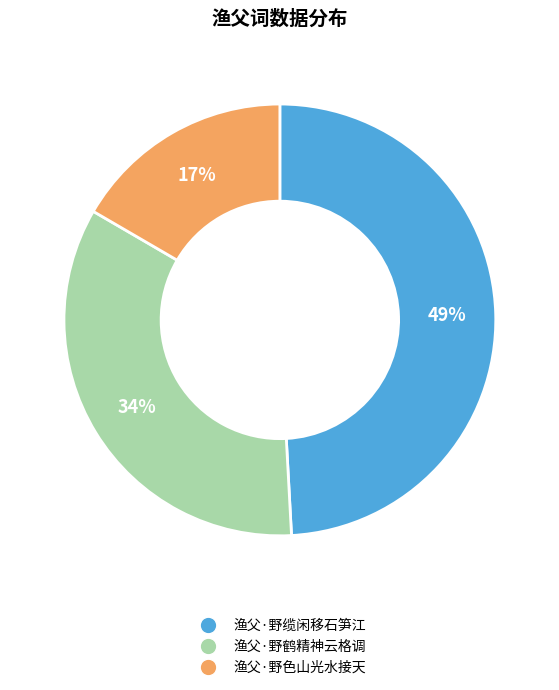

To the nearest percent, what is the average slice percentage?

33%